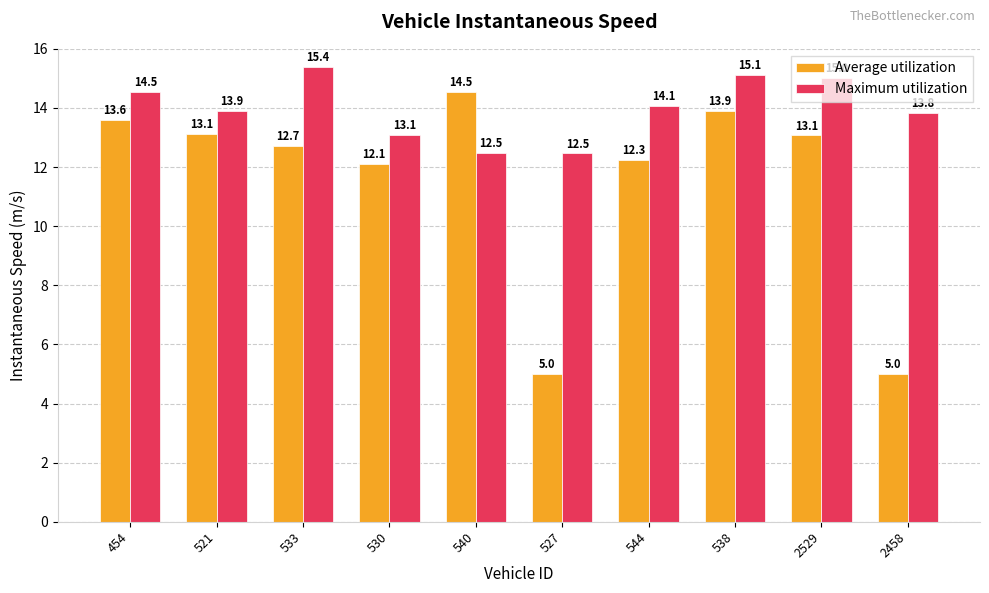

At which category does the chart reach its peak across all series?

533